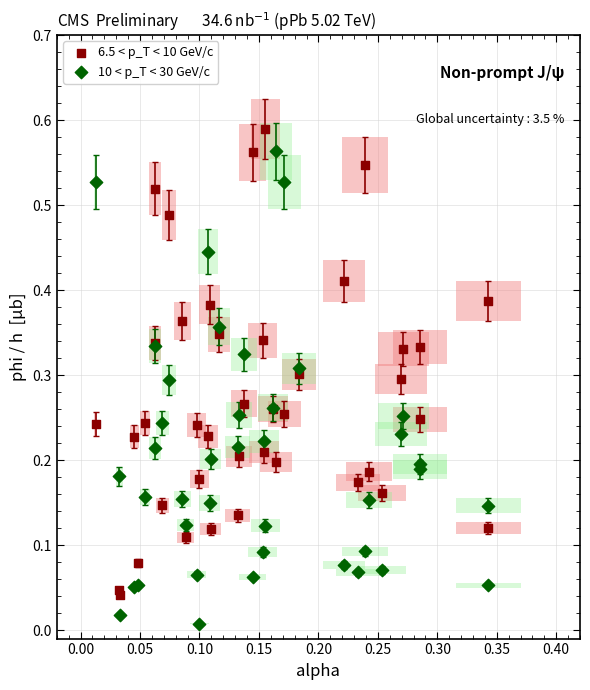

Which series contains the lowest Y value?

10 < p_T < 30 GeV/c